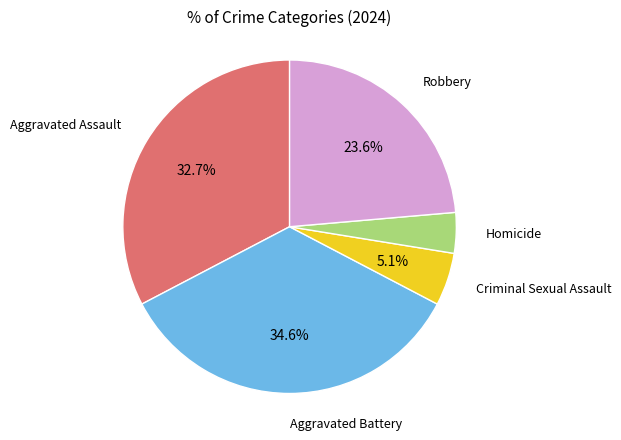

Does any single category account for the majority?

No